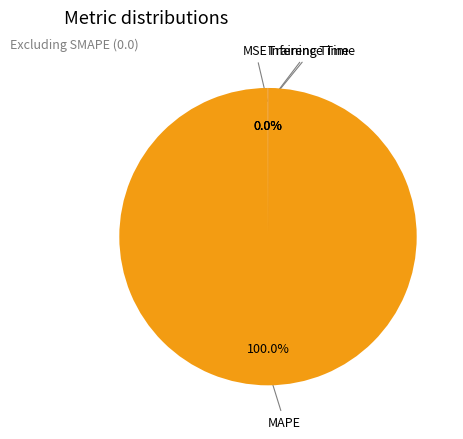

Is there any slice that represents more than half of the pie?

Yes